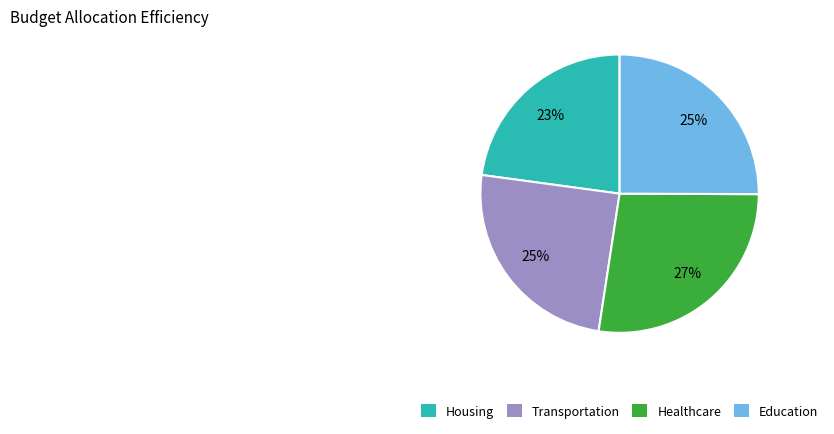

Is there any slice that represents more than half of the pie?

No